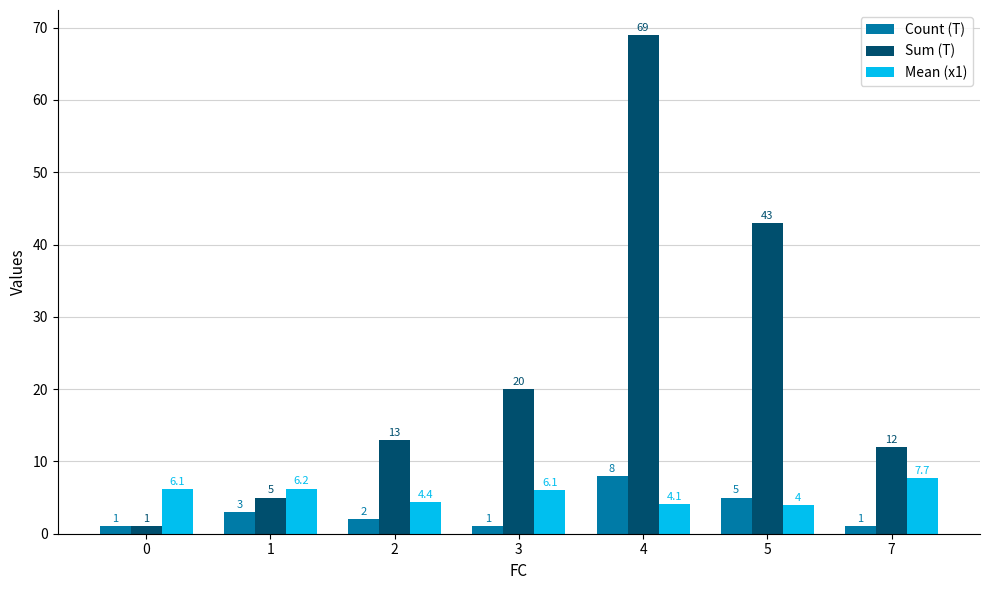

What is the difference between the Count (T) values at 4 and 3?

7.0